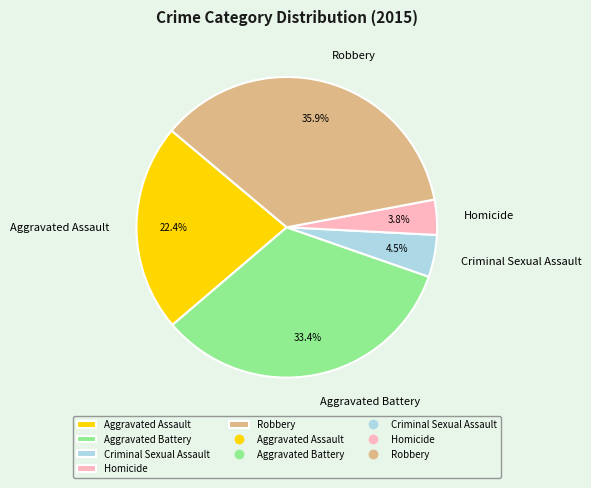

What is the smallest slice in the pie chart?

Homicide